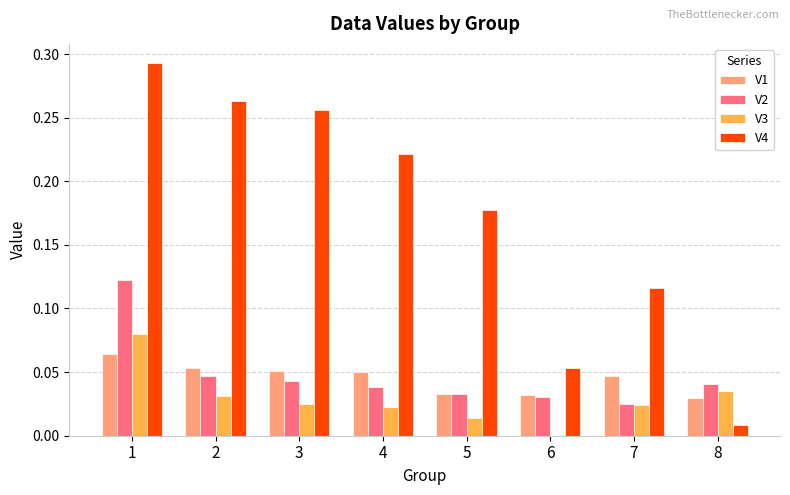

How many groups of bars are there?

8